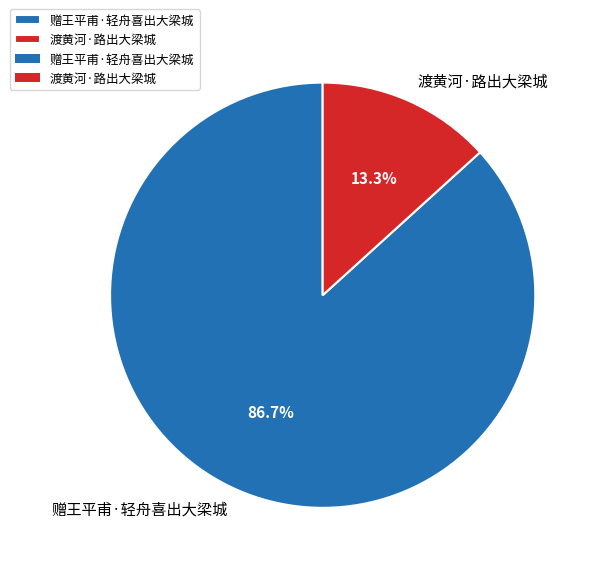

To the nearest percent, what is the difference between the largest and smallest slice percentages?

73%